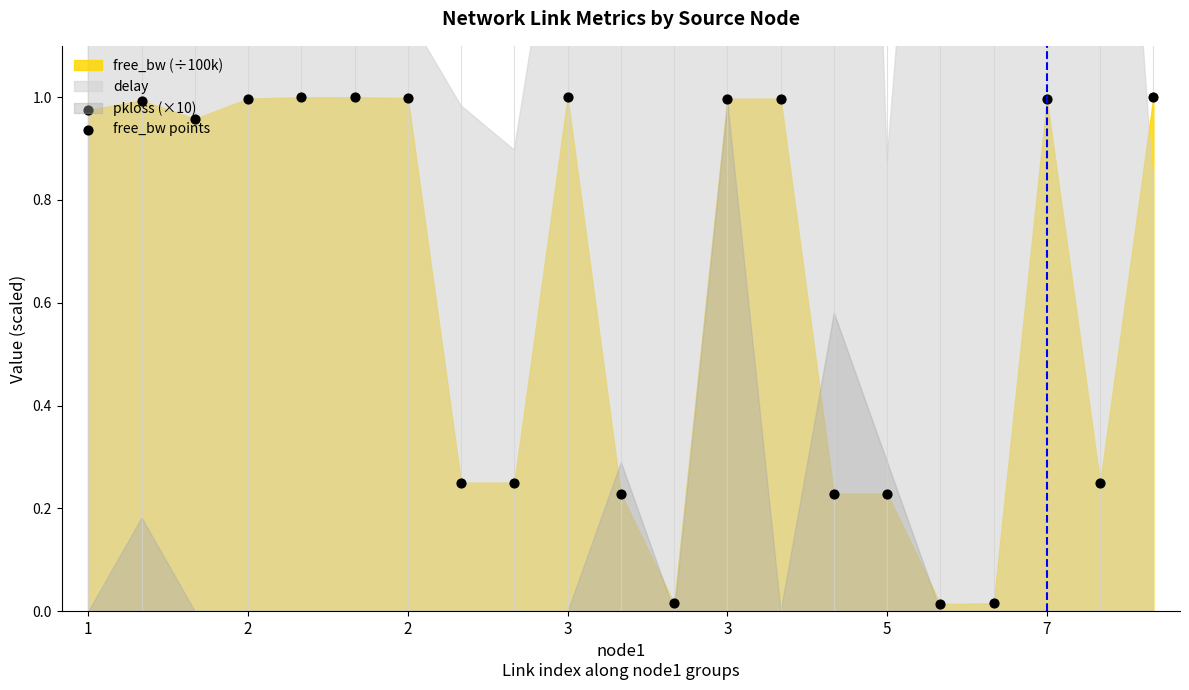

What is the change in value from 17 to 19?

+0.2